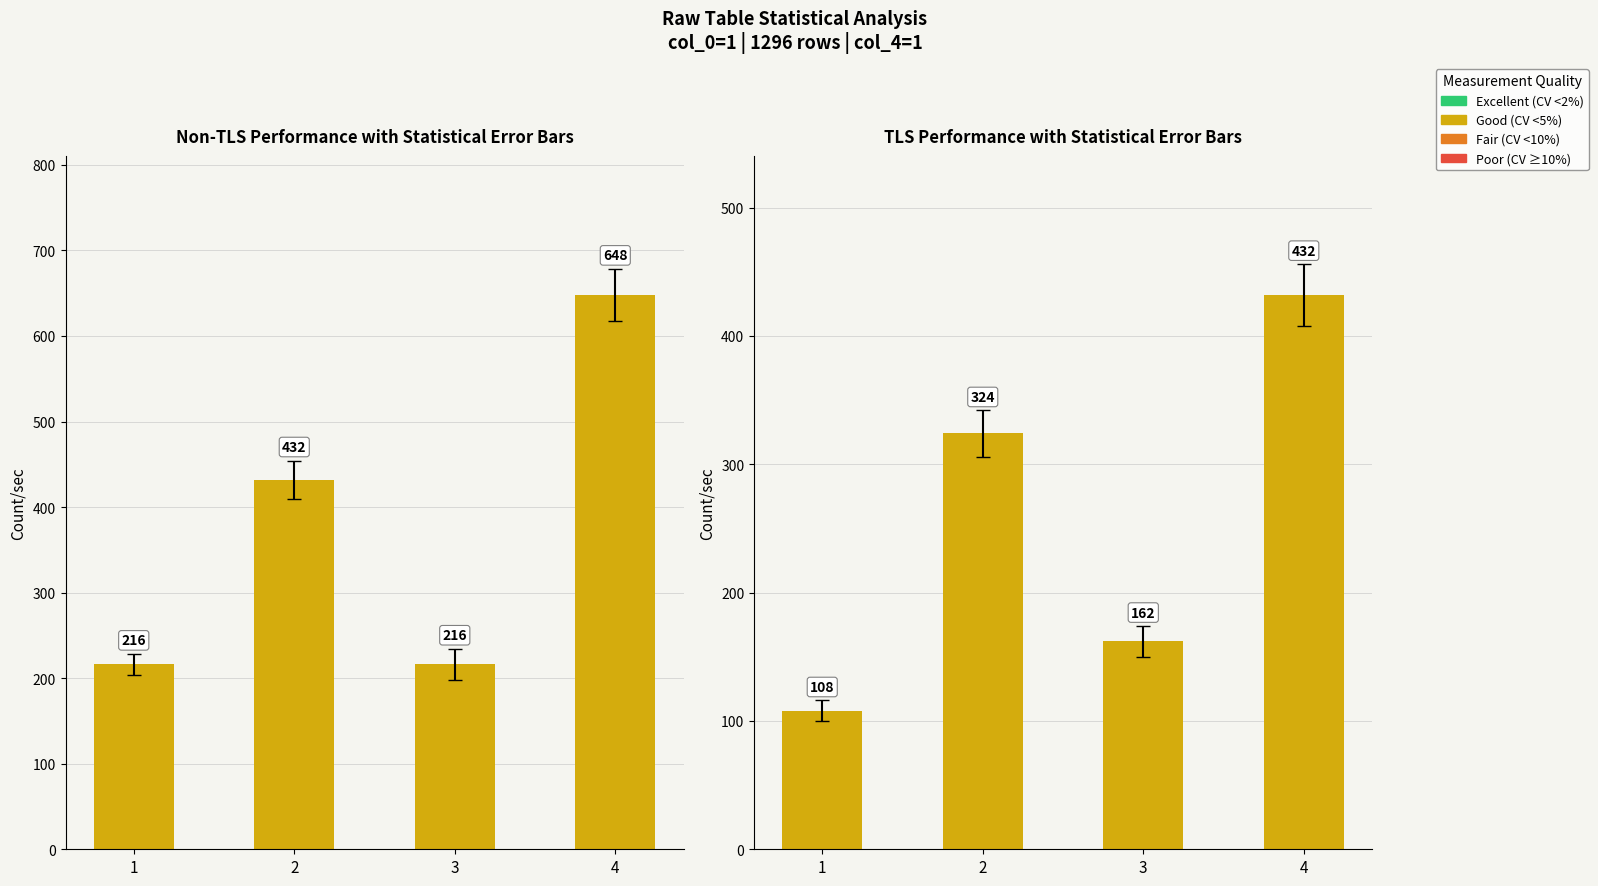

What is the value of the col_2 counts bar at the 3rd from the left?

216